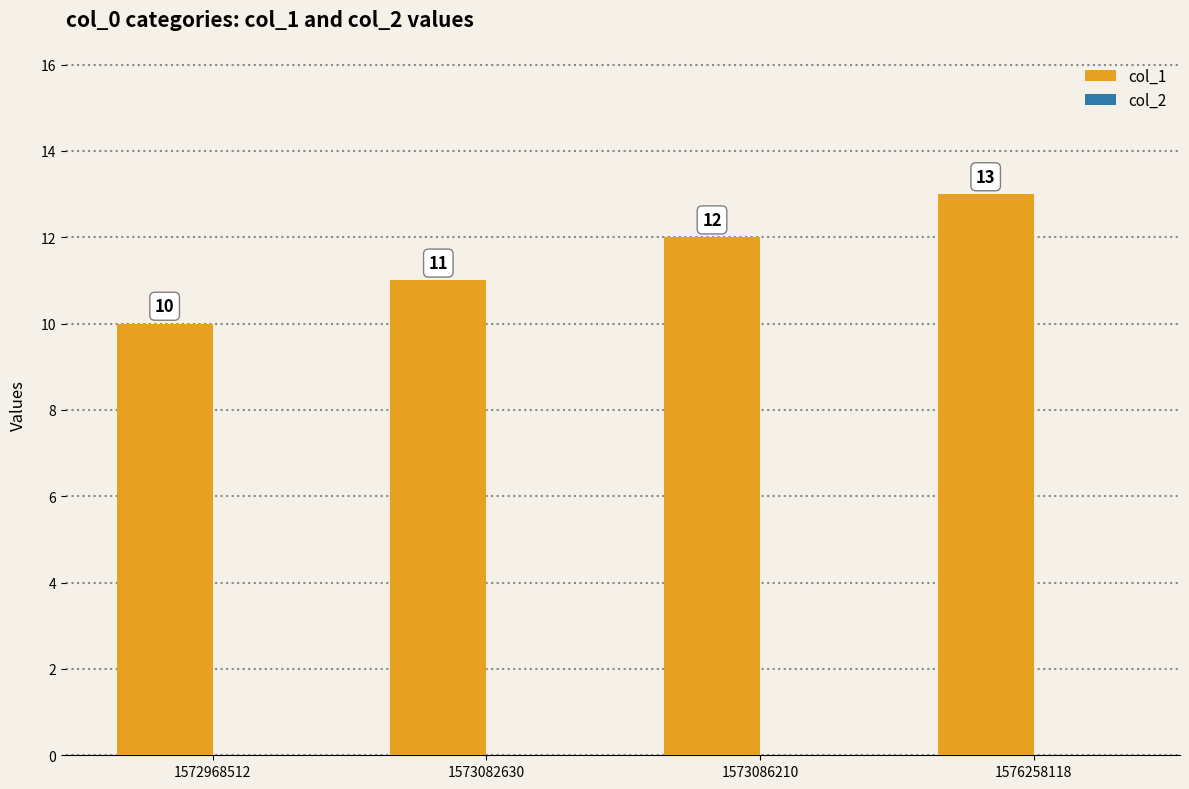

Which category has the lowest value across all series?

1572968512